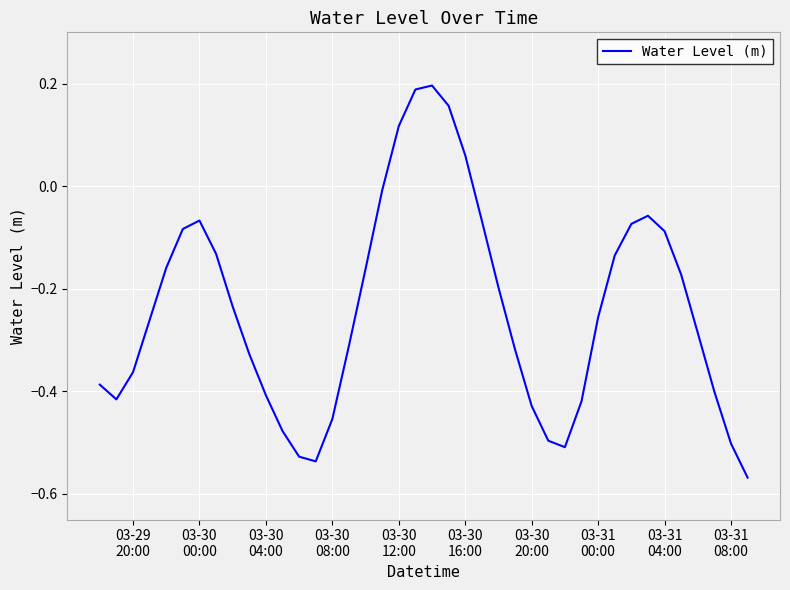

What is the difference between the maximum and minimum values?

0.8